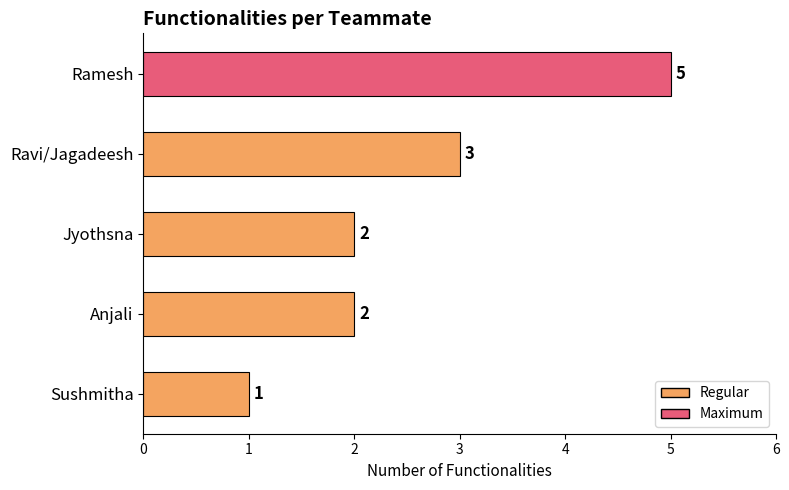

Reading top to bottom, extract all data points from this chart.

5	3	2	2	1